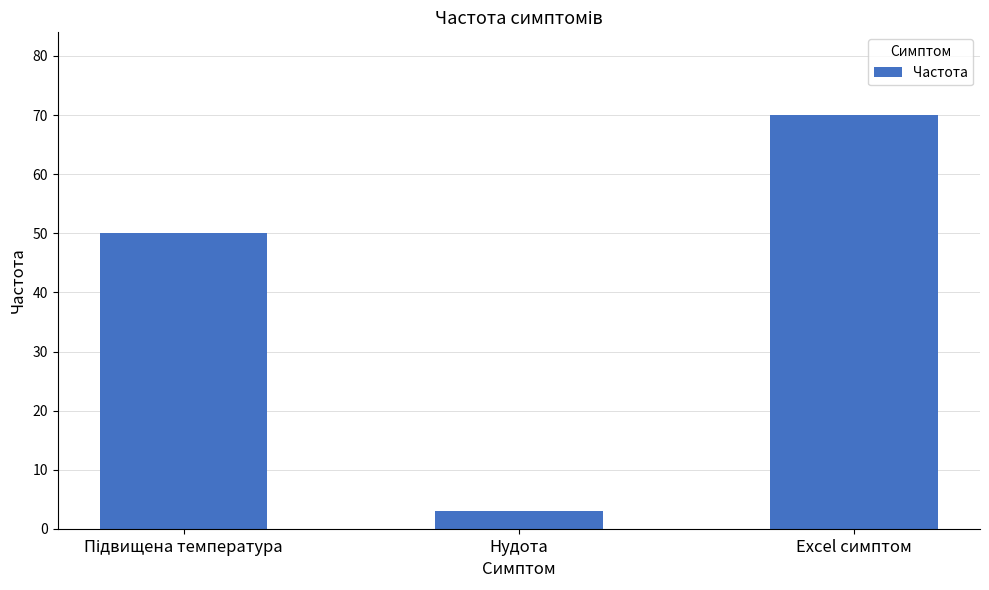

Reading left to right, list all the values displayed in this chart.

50	3	70